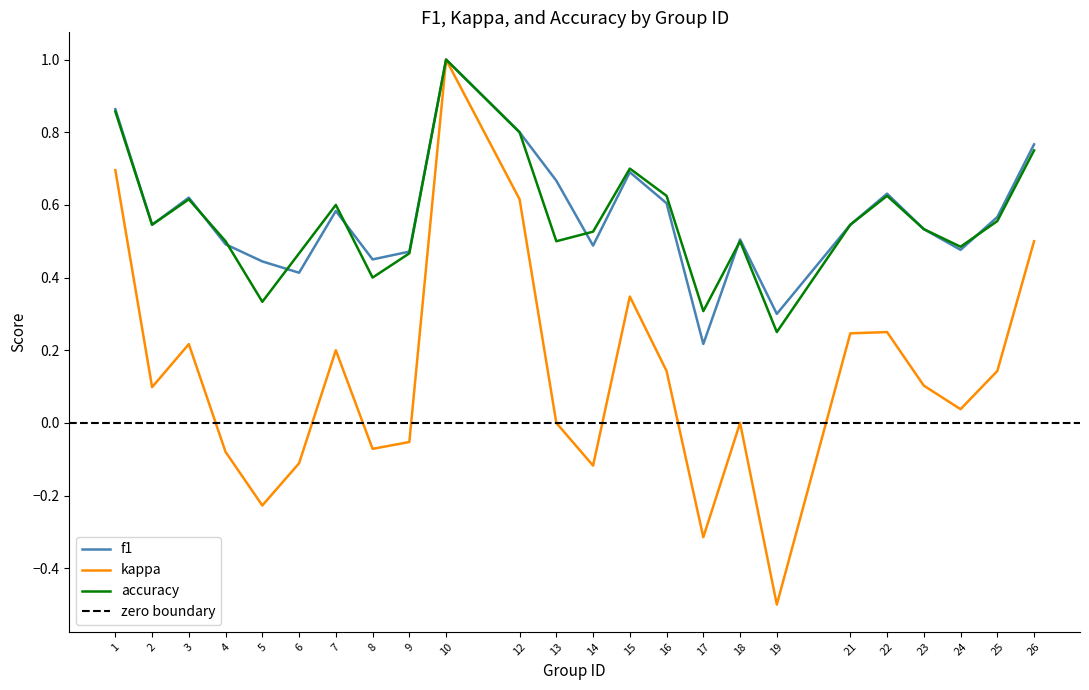

How many series are shown in this chart?

3